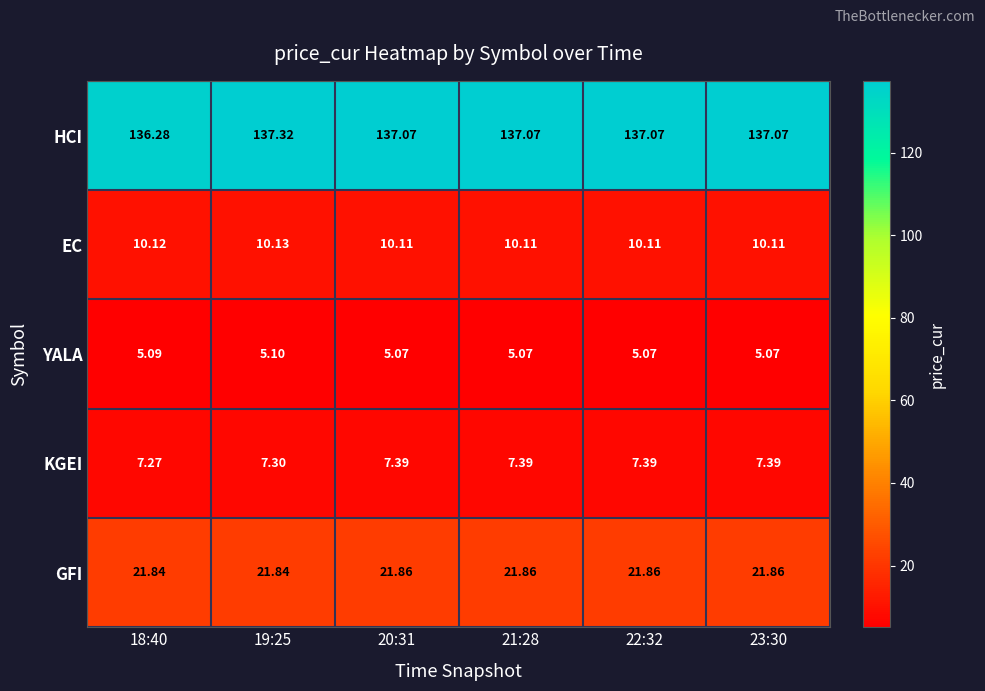

List the series in order of their peak value, highest first.

HCI, GFI, EC, KGEI, YALA